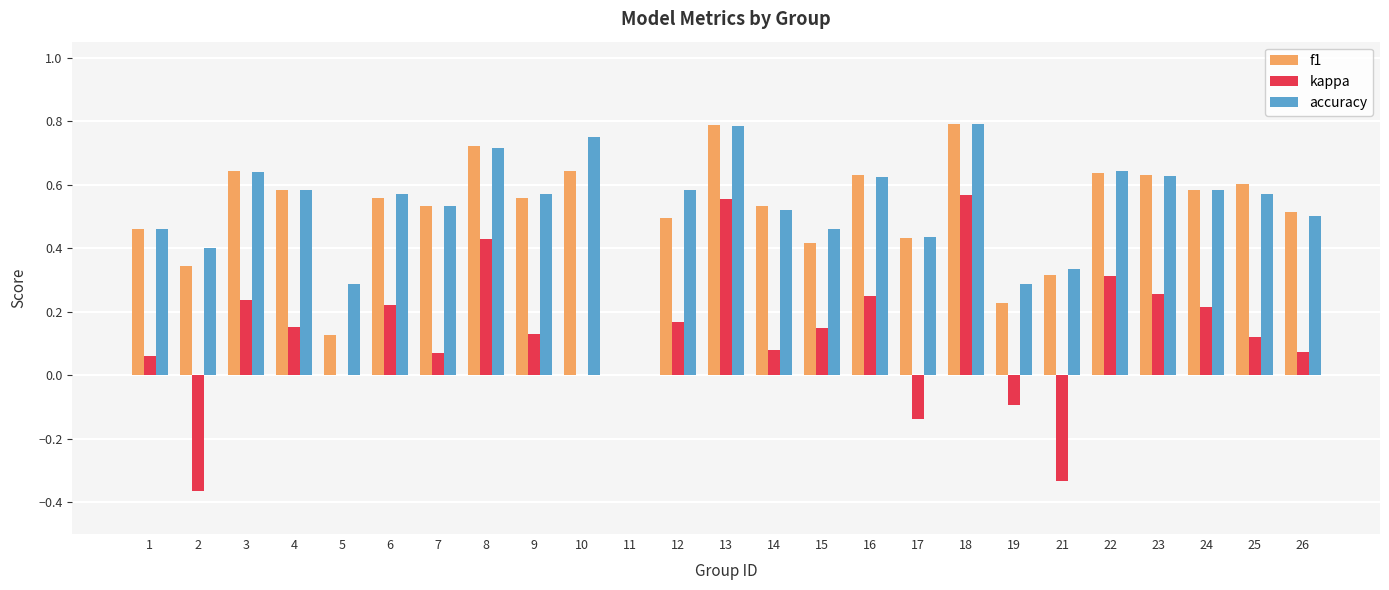

True or false: accuracy has a value of 0.6 at 25.

True